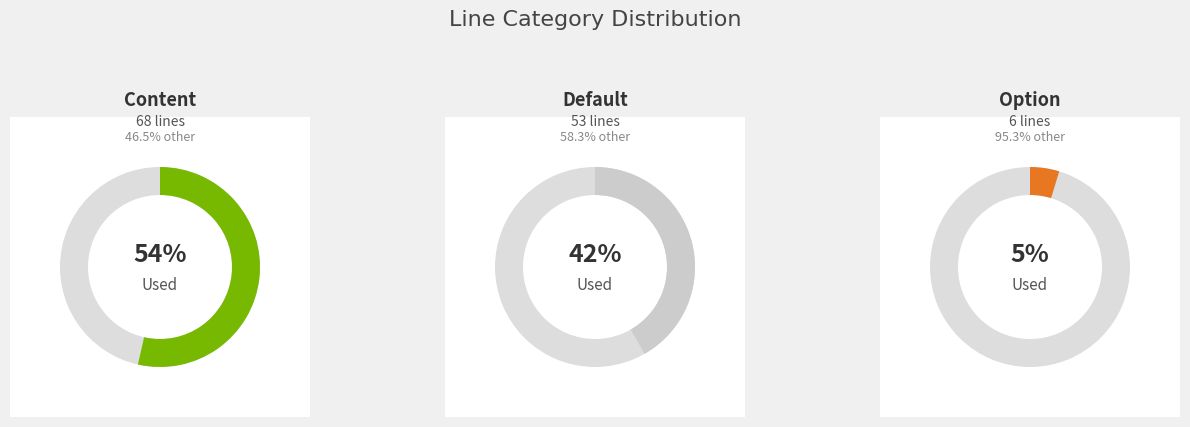

How many slices are in this pie chart?

3